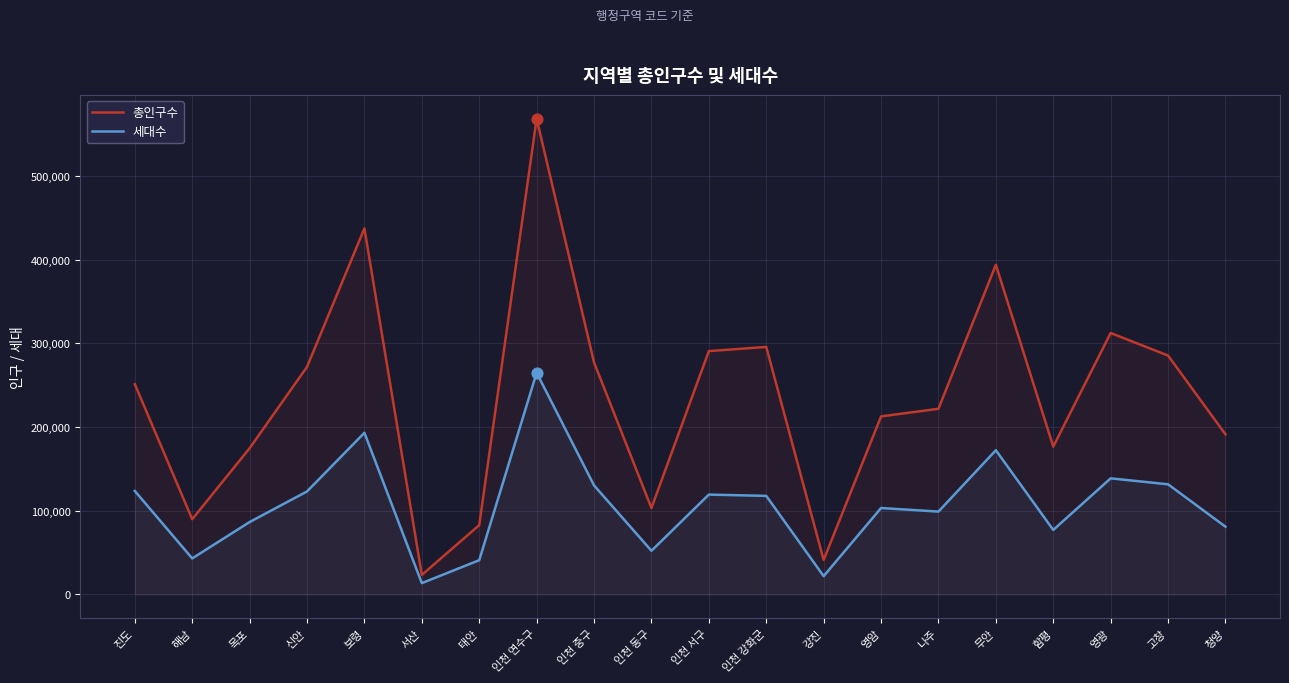

Which series reaches the maximum Y coordinate?

총인구수